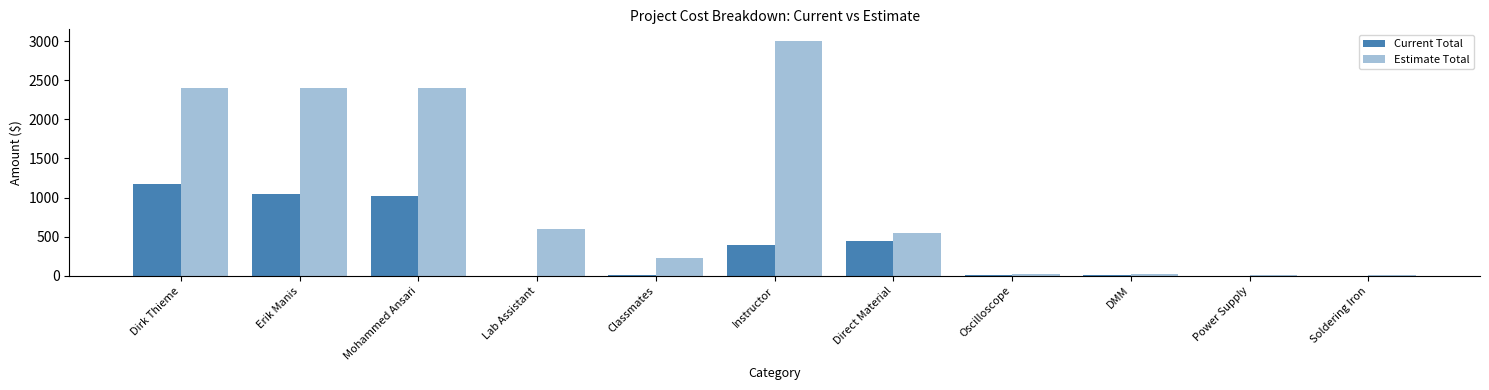

How many data points does each series have?

11